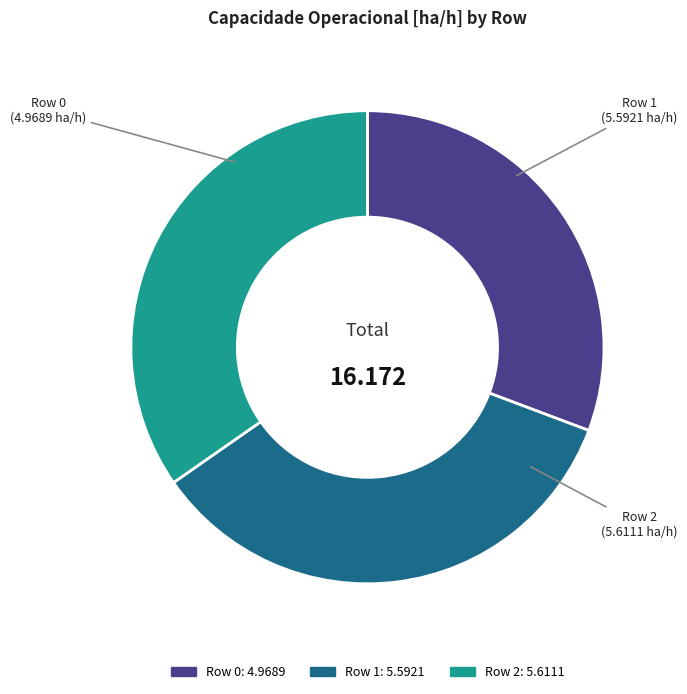

How many slices are in this pie chart?

3